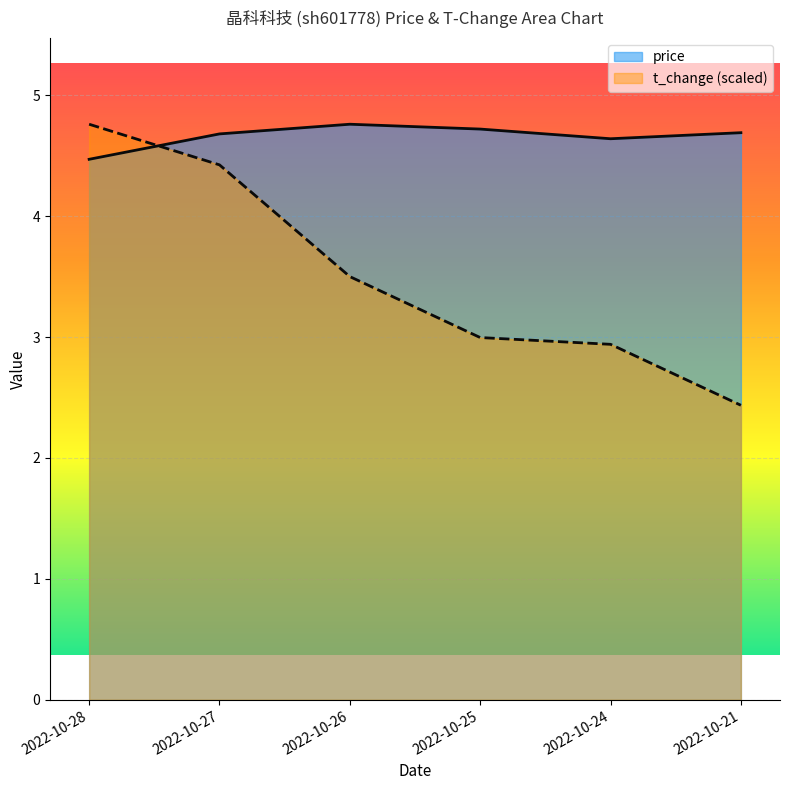

Is it true that price equals 4.6 at 2022-10-24?

True